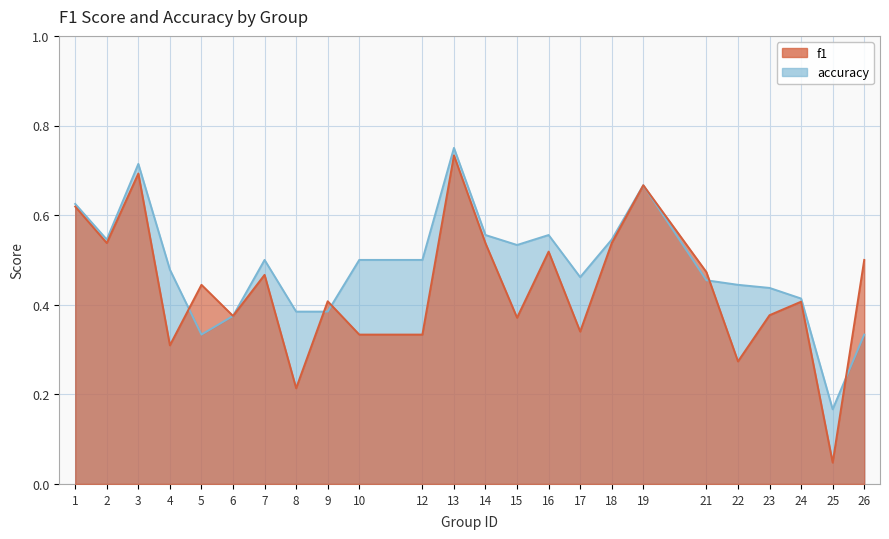

In f1, how many points are lower than both neighbors (excluding endpoints)?

8